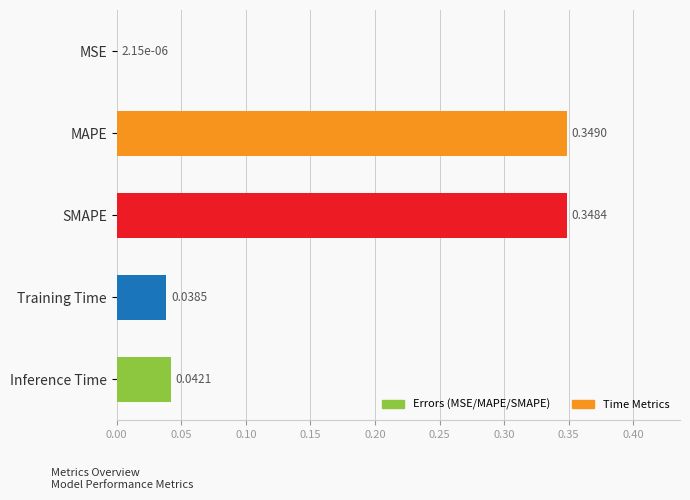

Which has a higher value, MSE or SMAPE?

SMAPE